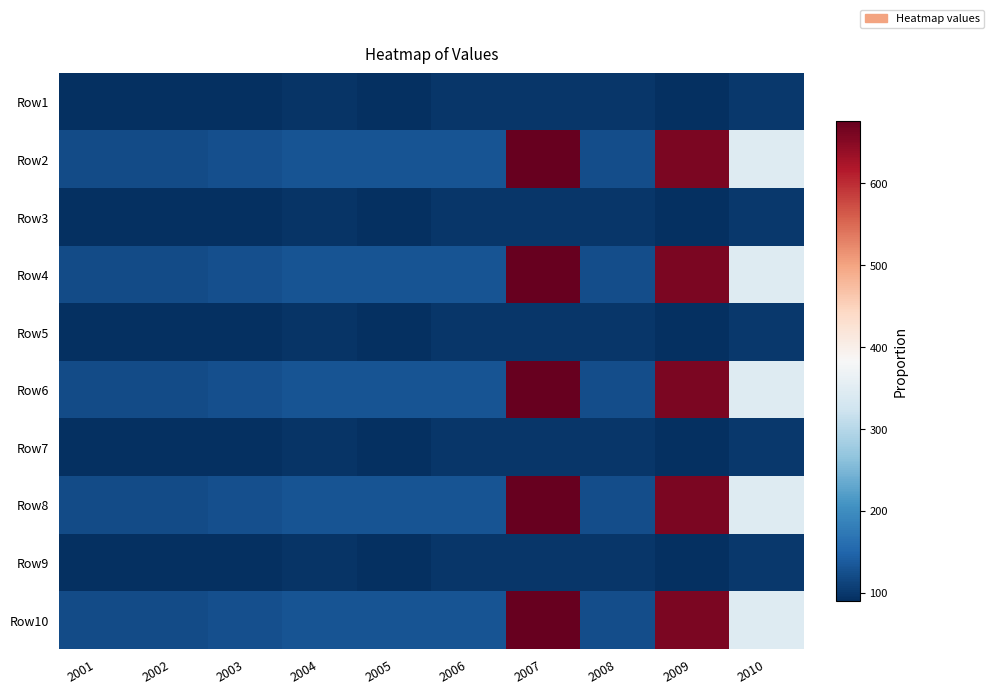

Reading left to right, list all the values displayed in this chart.

Row1: 2001=91.0	2002=91.5	2003=90.0	2004=95.0	2005=92.0	2006=97.0	2007=98.0	2008=99.0	2009=91.5	2010=99.6
Row2: 2001=120.0	2002=121.9	2003=125.0	2004=130.0	2005=131.0	2006=129.0	2007=676.0	2008=123.0	2009=658.7	2010=345.0
Row3: 2001=91.0	2002=91.5	2003=90.0	2004=95.0	2005=92.0	2006=97.0	2007=98.0	2008=99.0	2009=91.5	2010=99.6
Row4: 2001=120.0	2002=121.9	2003=125.0	2004=130.0	2005=131.0	2006=129.0	2007=676.0	2008=123.0	2009=658.7	2010=345.0
Row5: 2001=91.0	2002=91.5	2003=90.0	2004=95.0	2005=92.0	2006=97.0	2007=98.0	2008=99.0	2009=91.5	2010=99.6
Row6: 2001=120.0	2002=121.9	2003=125.0	2004=130.0	2005=131.0	2006=129.0	2007=676.0	2008=123.0	2009=658.7	2010=345.0
Row7: 2001=91.0	2002=91.5	2003=90.0	2004=95.0	2005=92.0	2006=97.0	2007=98.0	2008=99.0	2009=91.5	2010=99.6
Row8: 2001=120.0	2002=121.9	2003=125.0	2004=130.0	2005=131.0	2006=129.0	2007=676.0	2008=123.0	2009=658.7	2010=345.0
Row9: 2001=91.0	2002=91.5	2003=90.0	2004=95.0	2005=92.0	2006=97.0	2007=98.0	2008=99.0	2009=91.5	2010=99.6
Row10: 2001=120.0	2002=121.9	2003=125.0	2004=130.0	2005=131.0	2006=129.0	2007=676.0	2008=123.0	2009=658.7	2010=345.0